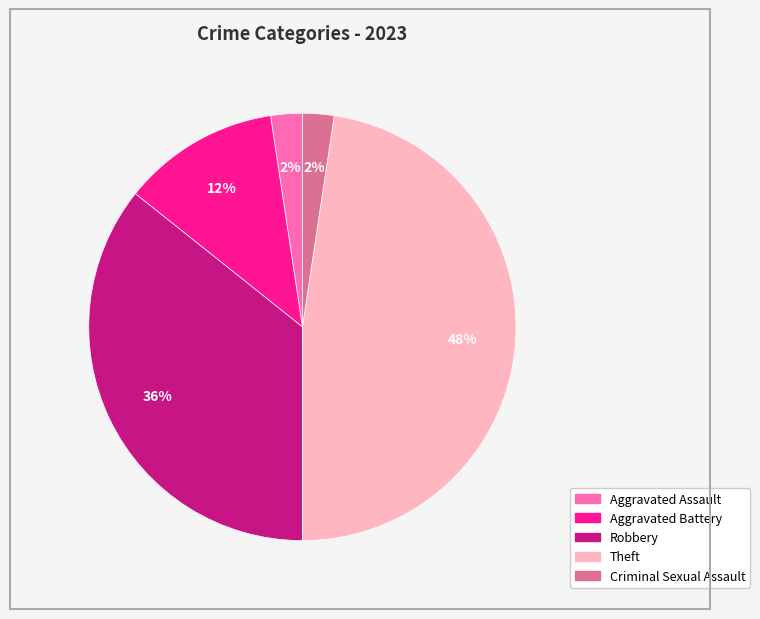

To the nearest percent, what is the difference between the Criminal Sexual Assault and Aggravated Battery slice percentages?

10%